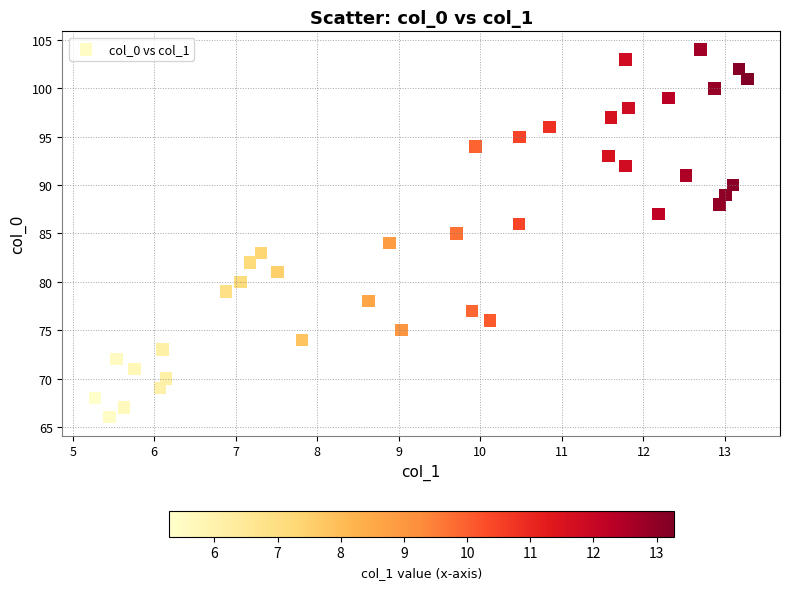

How many data points are displayed?

39